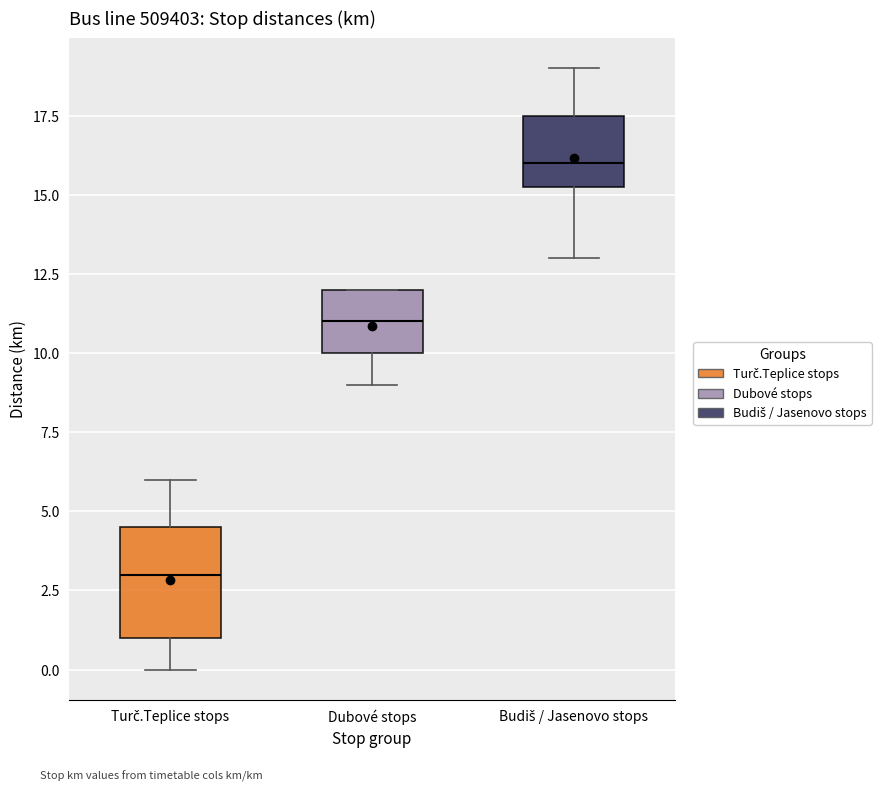

Which box's median line is the lowest?

Turč.Teplice stops